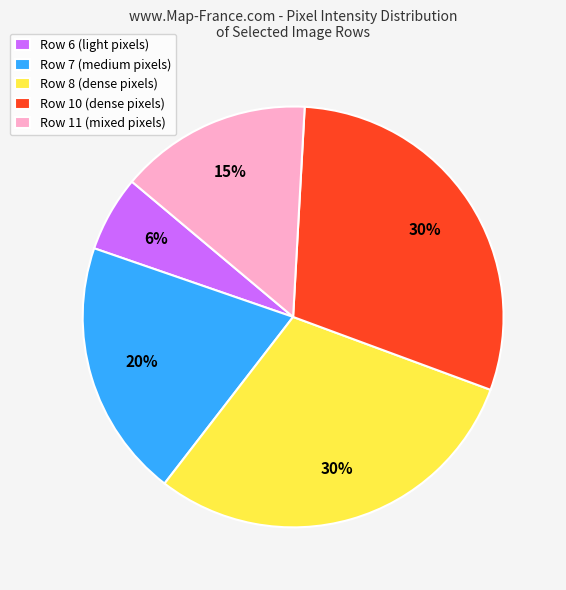

Is there any slice that represents more than half of the pie?

No